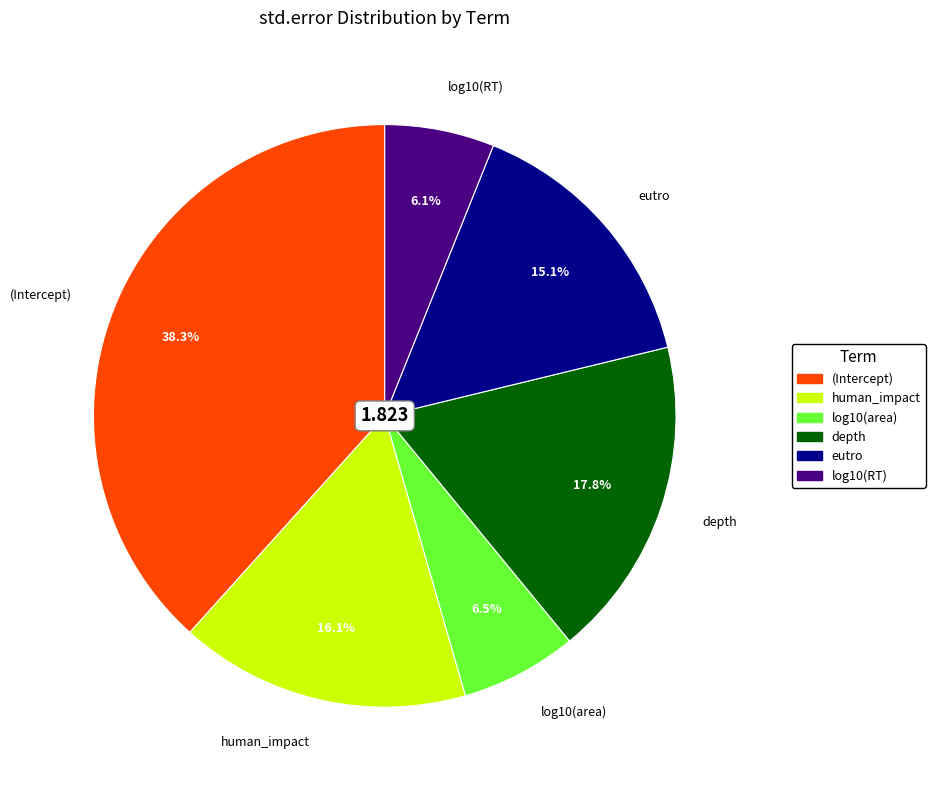

To the nearest percent, what is the difference between the largest and smallest slice percentages?

32%